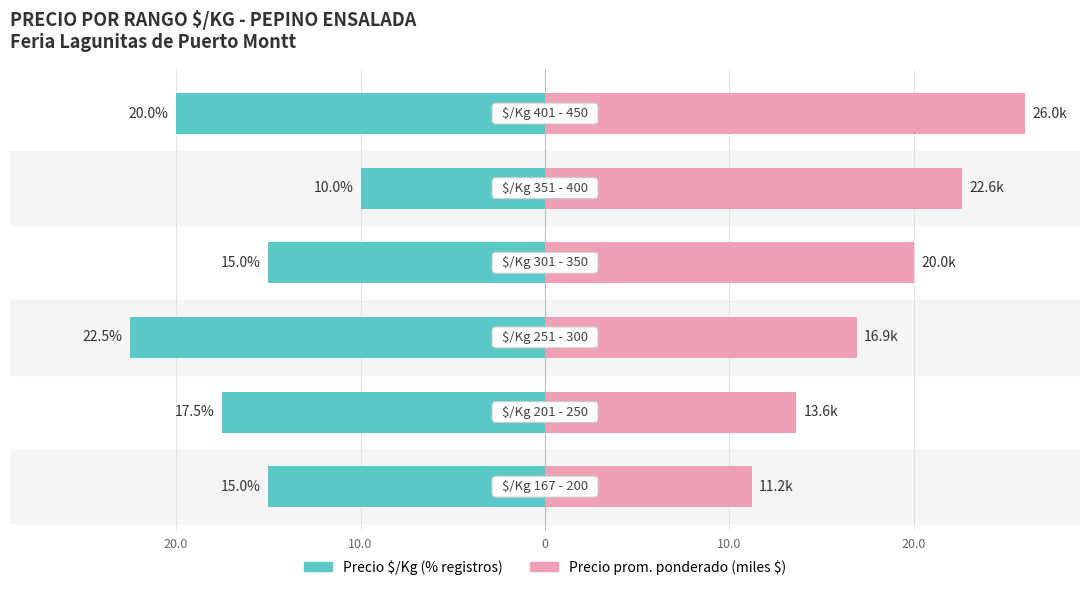

What is the difference between the second highest and second lowest values in the Precio prom. ponderado (miles $) series?

9.0